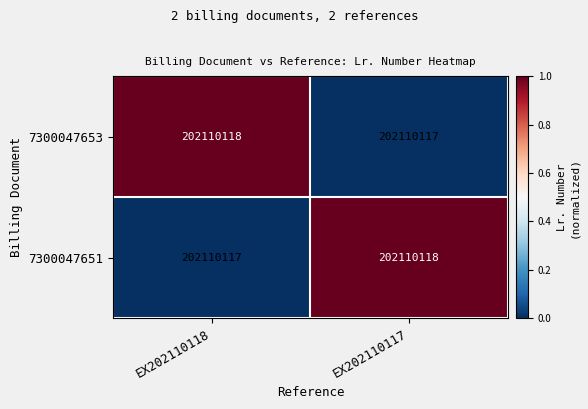

What is the total value across all series at EX202110118?

1.0